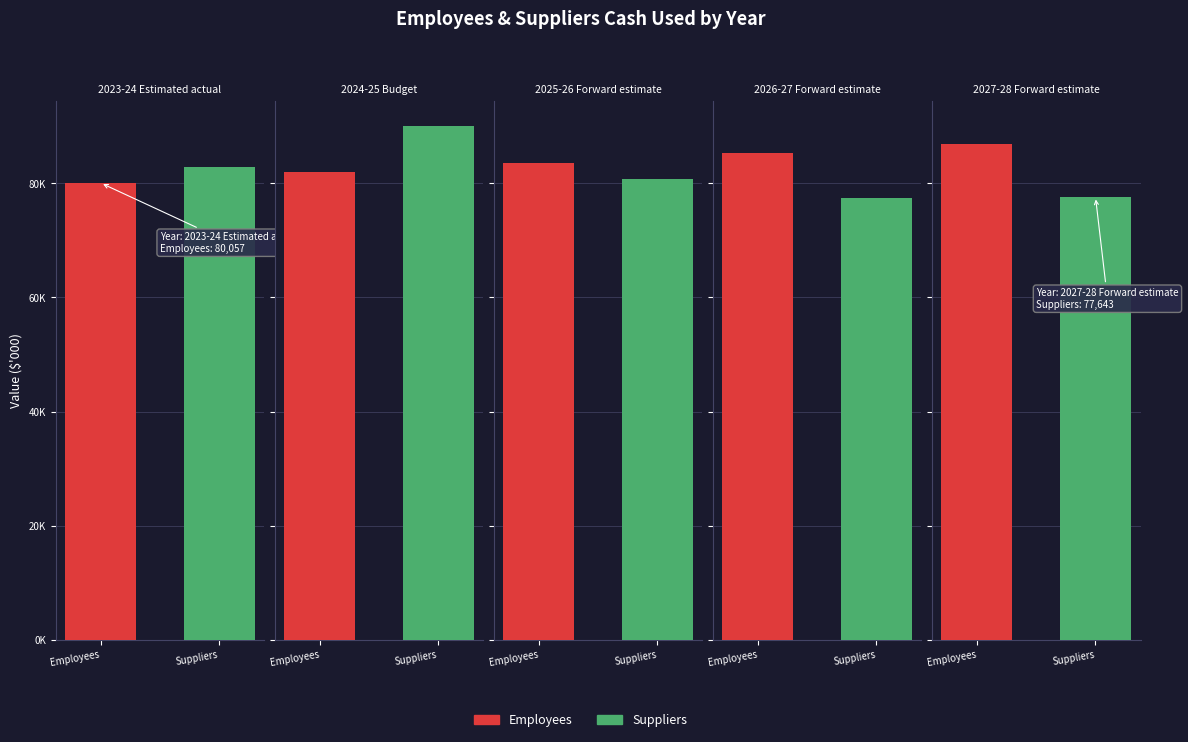

Reading left to right, what are all the values shown in this chart?

Employees: 2023-24 Estimated actual=80057	2024-25 Budget=81946	2025-26 Forward estimate=83583	2026-27 Forward estimate=85253	2027-28 Forward estimate=86956
Suppliers: 2023-24 Estimated actual=82828	2024-25 Budget=89964	2025-26 Forward estimate=80755	2026-27 Forward estimate=77386	2027-28 Forward estimate=77643